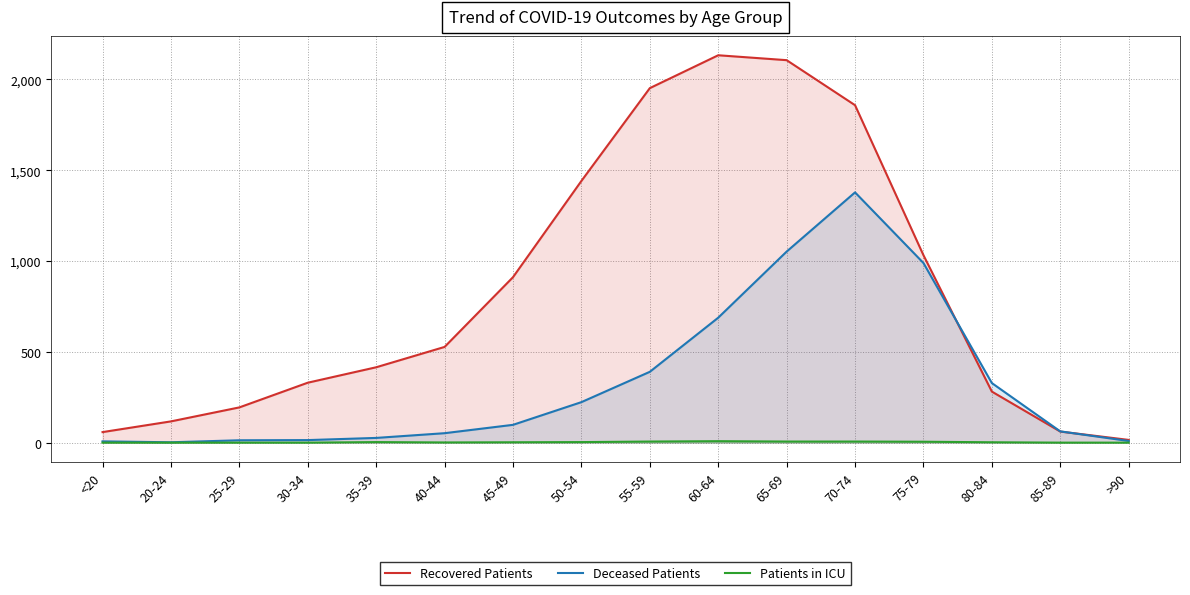

Is the value of Deceased Patients at 40-44 greater than the value of Recovered Patients at >90?

Yes